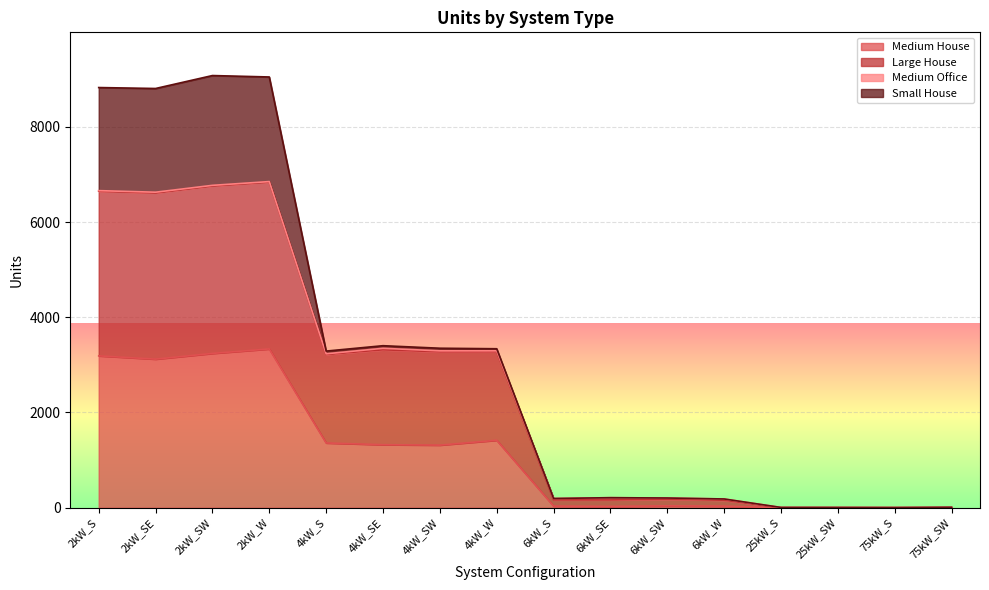

How many lines are shown in the chart?

4